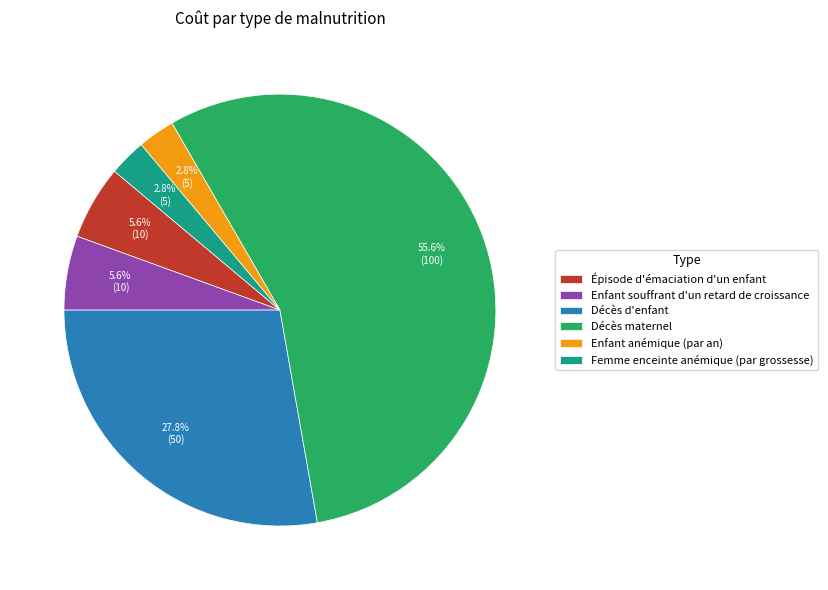

What is the largest slice in the pie chart?

Décès maternel